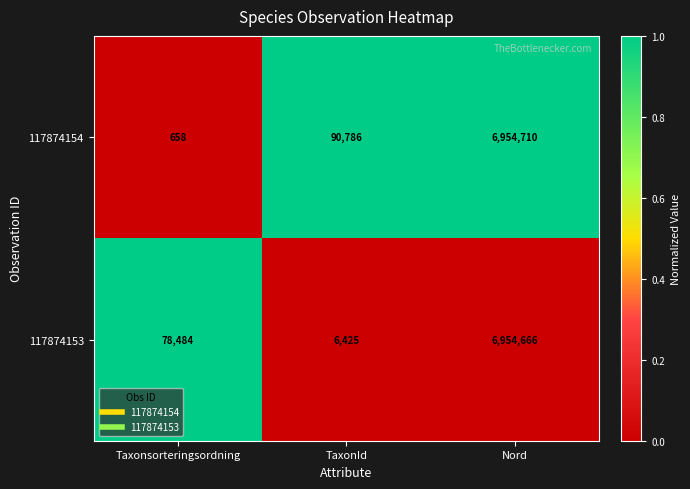

What is the difference between the highest and lowest values at Taxonsorteringsordning?

77826